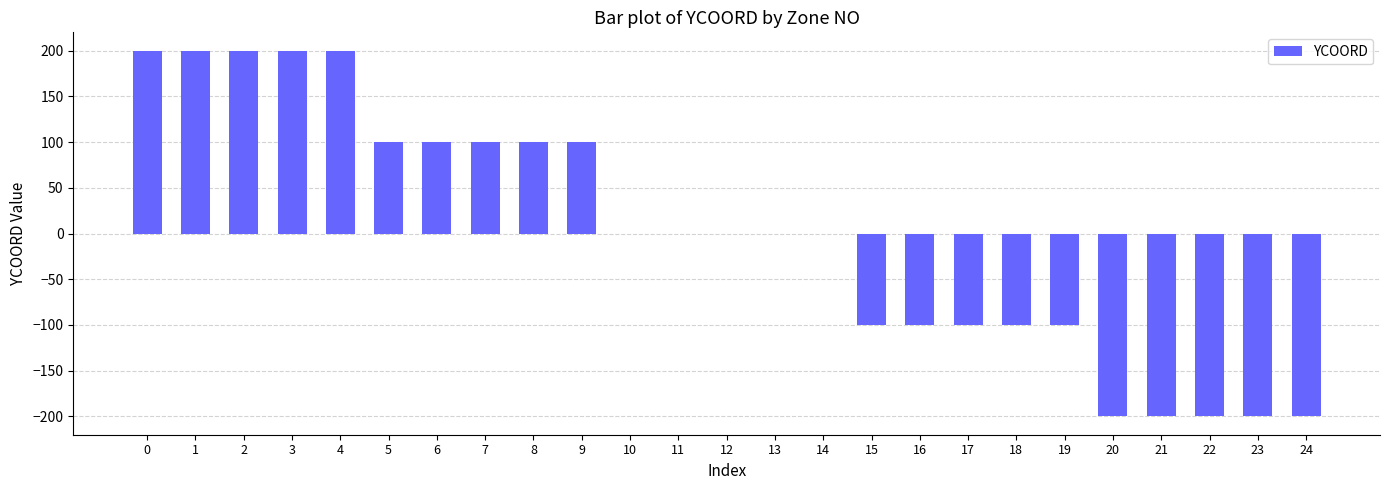

Is it true that the value at 6 is 100?

True